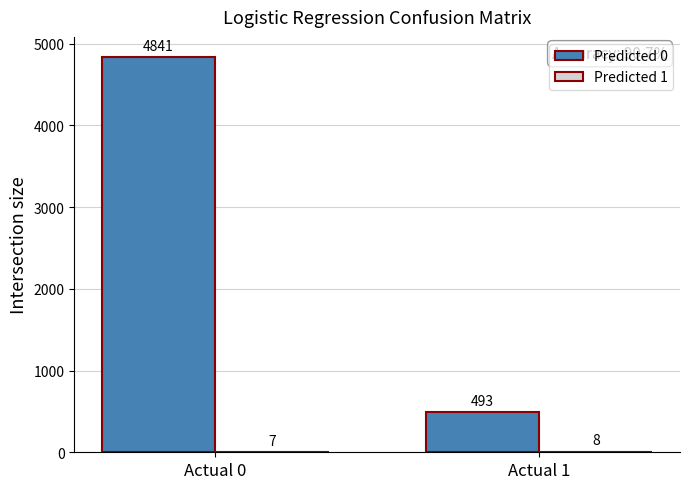

What is the greatest value displayed?

4841